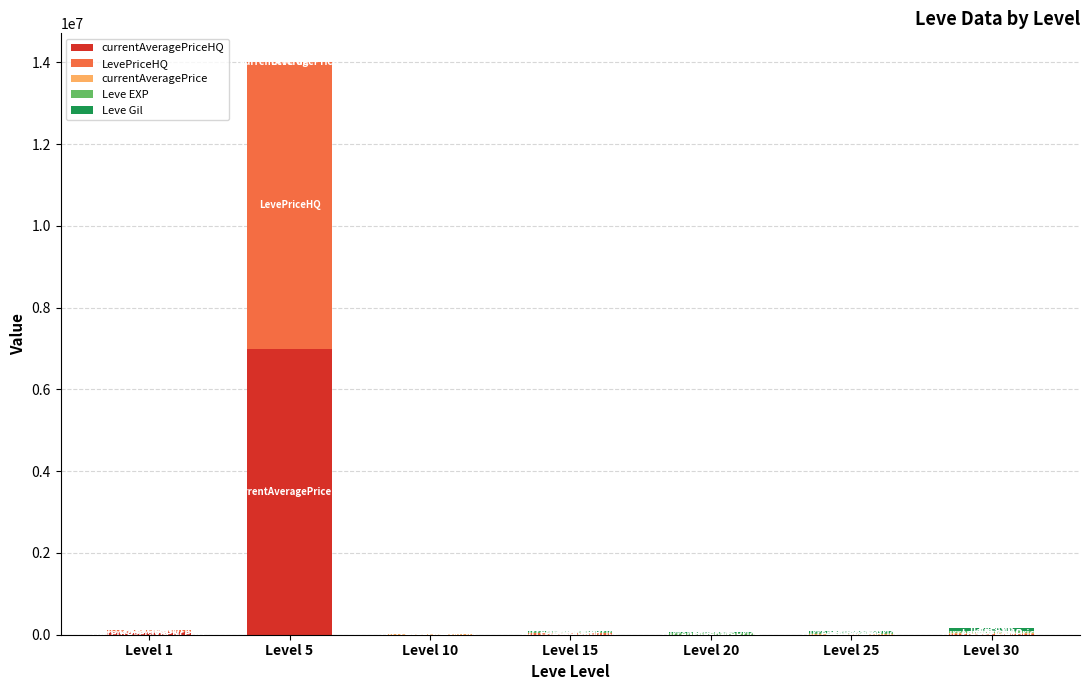

List the series in order of their peak value, highest first.

currentAveragePriceHQ, LevePriceHQ, Leve EXP, Leve Gil, currentAveragePrice